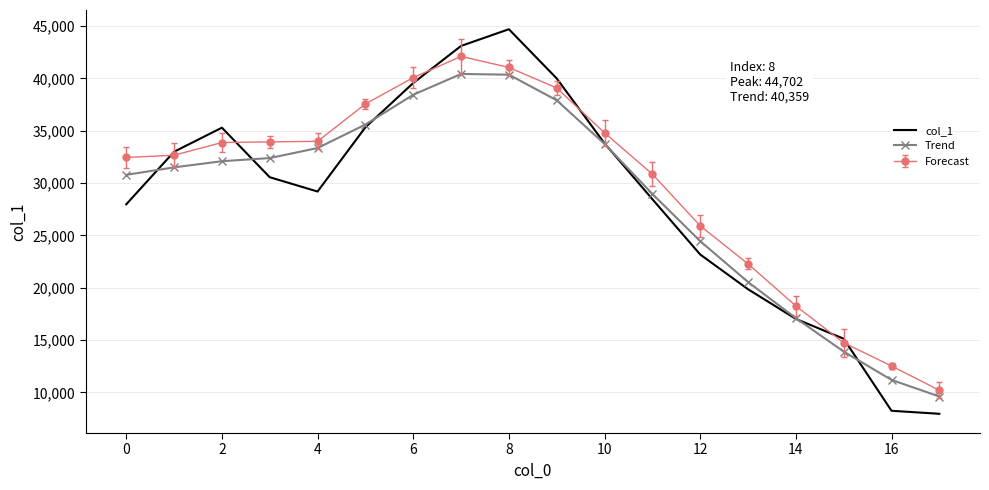

List the series in order of their peak value, lowest first.

Trend, Forecast, col_1